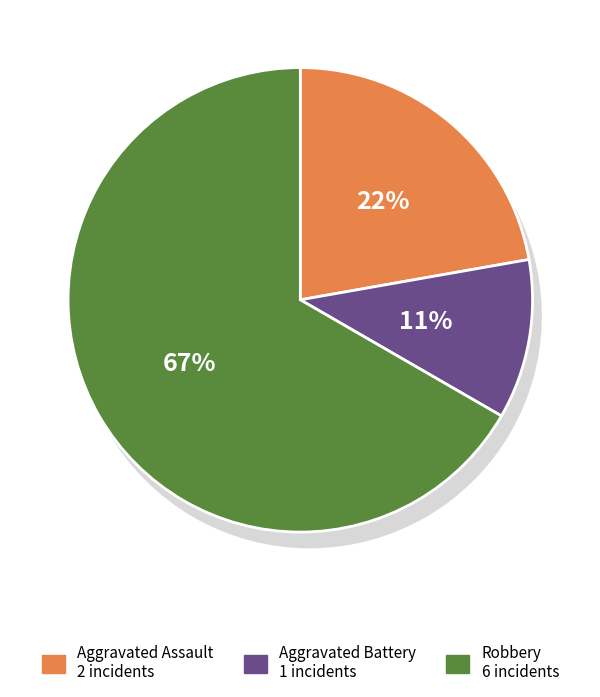

To the nearest percent, what is the average slice percentage?

33%